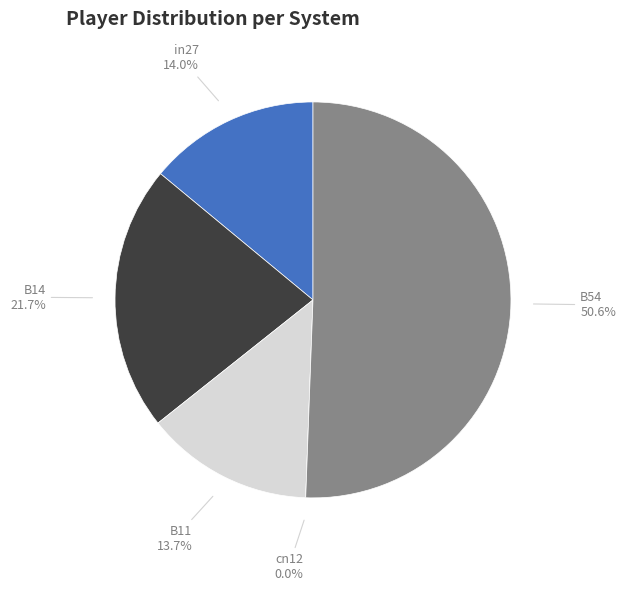

How many segments does this pie chart have?

5